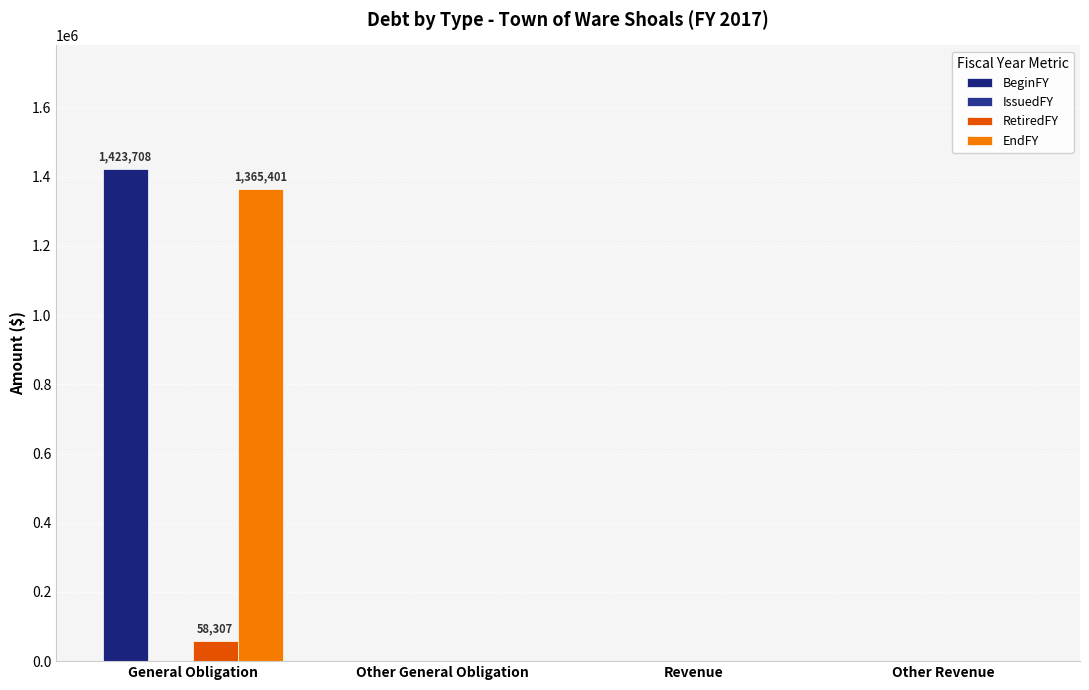

How many values in the EndFY series exceed 0?

1